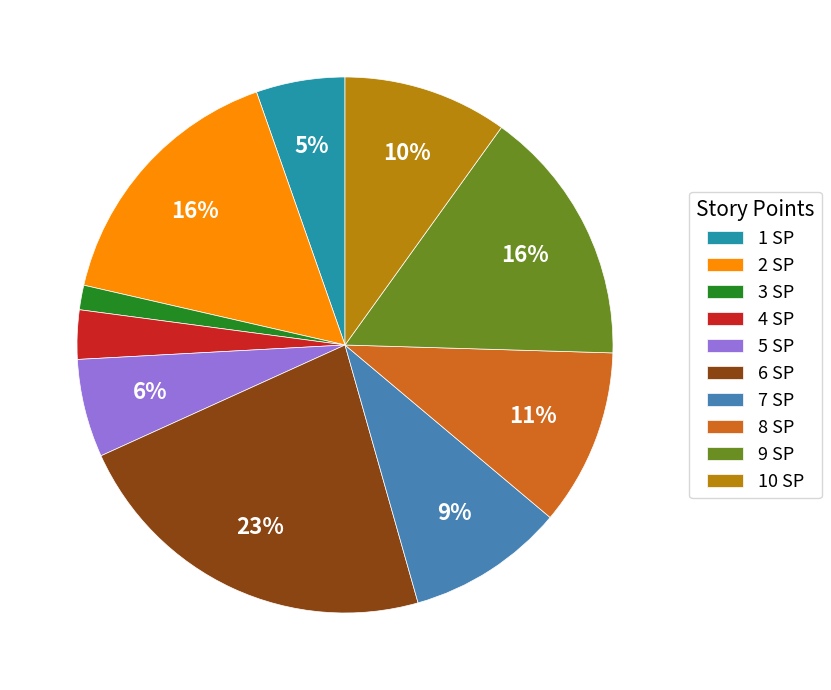

True or false: 8 SP accounts for 20% of the total.

False